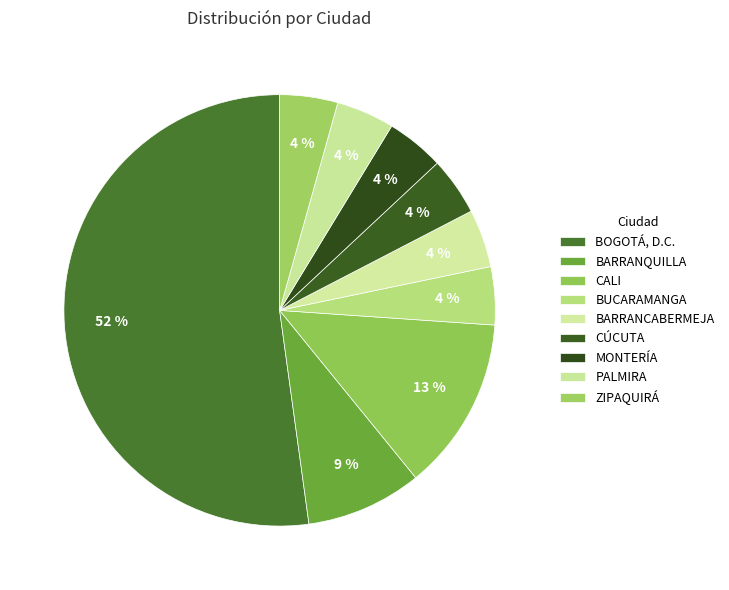

How many slices are in this pie chart?

9